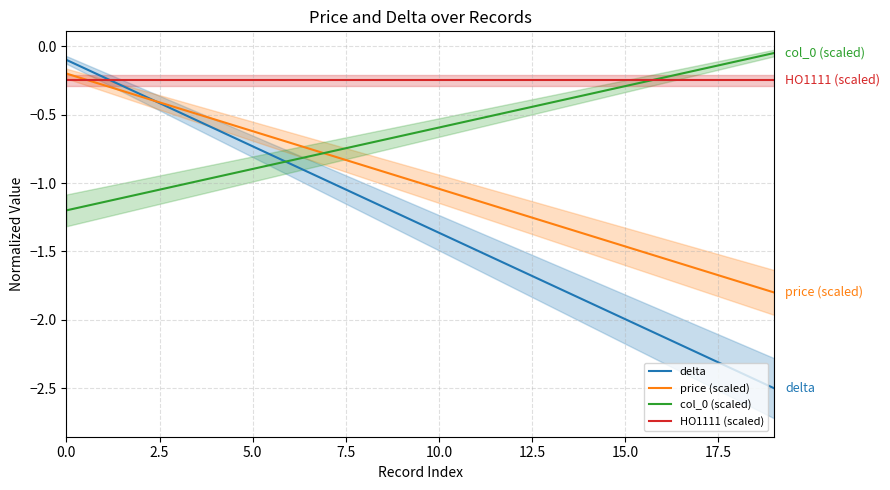

Is the value of delta at 16 greater than the value of HO1111 (scaled) at 14?

No